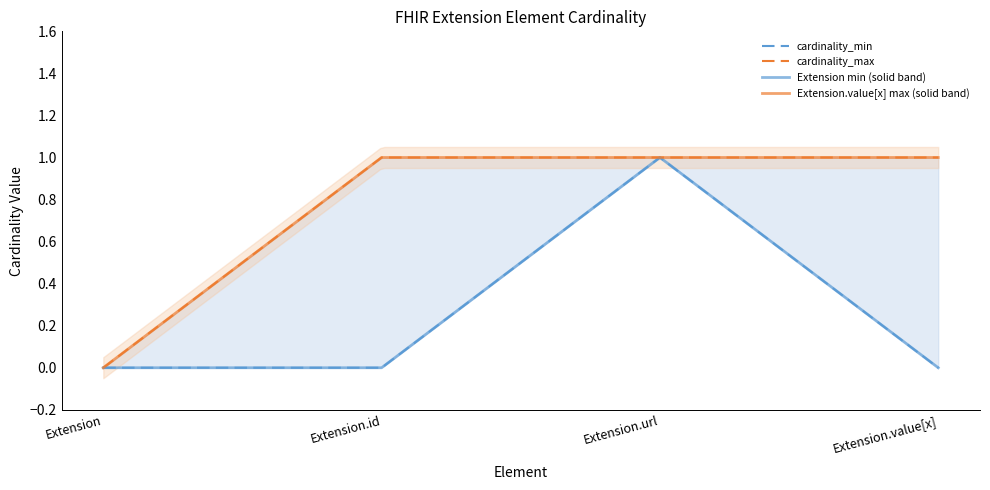

True or false: Extension min (solid band) and Extension.value[x] max (solid band) cross at least once.

False